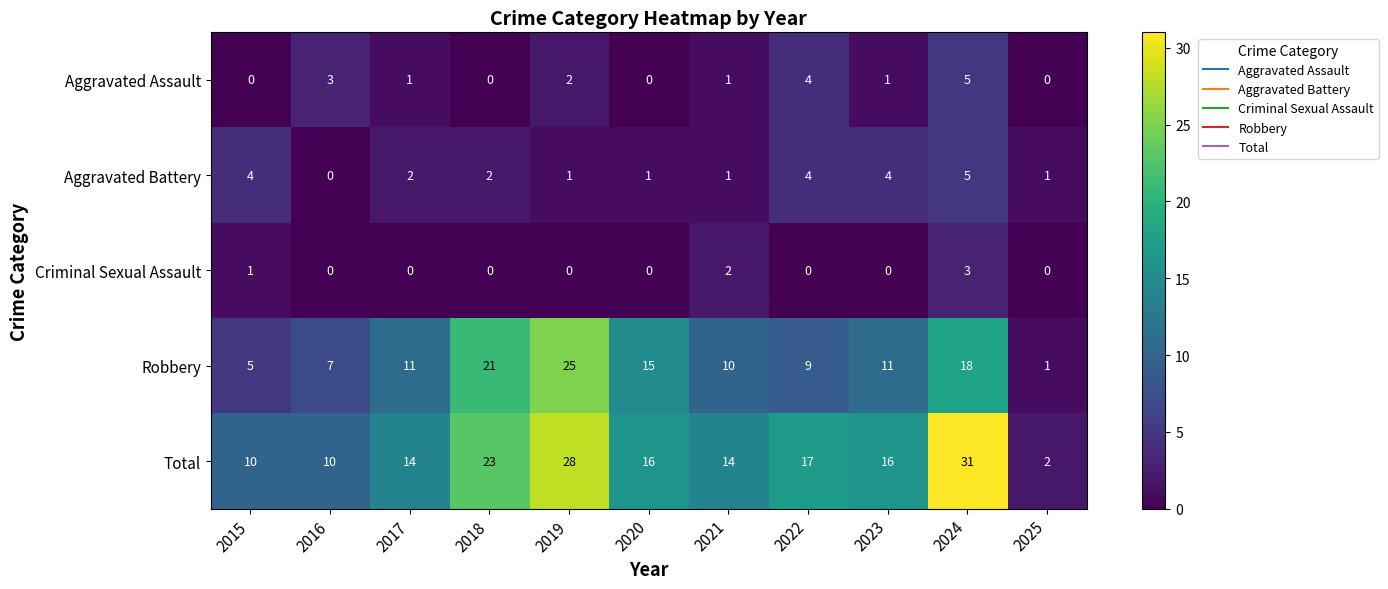

How many distinct data groups are displayed?

5